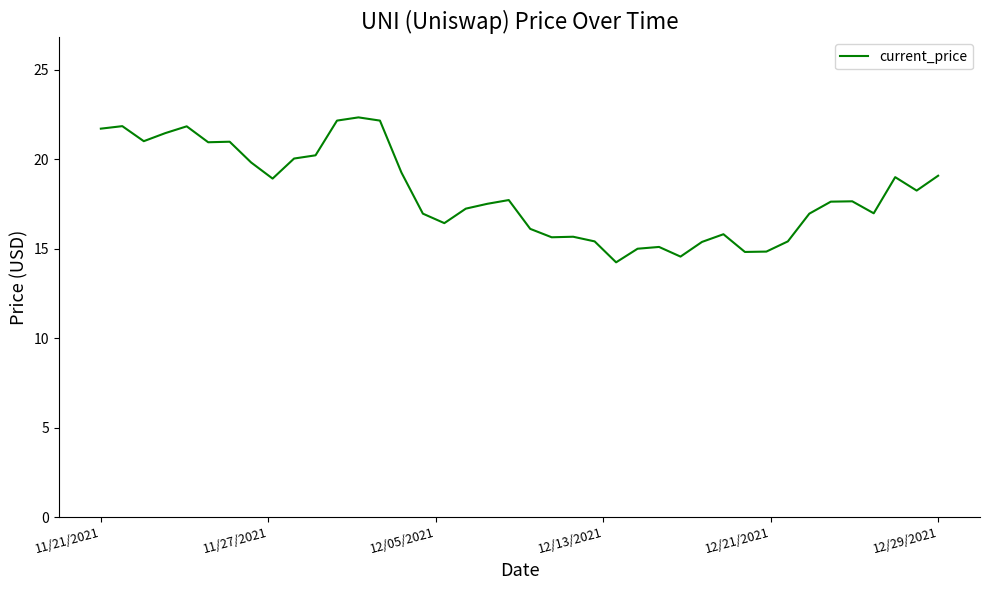

What is the greatest value displayed?

22.3